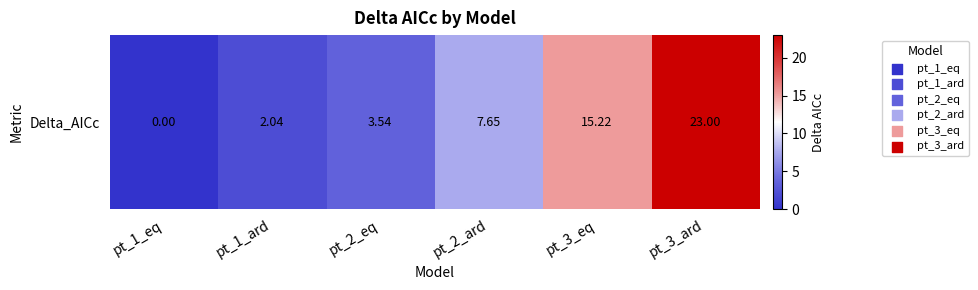

Which category has the lowest value across all series?

pt_1_eq